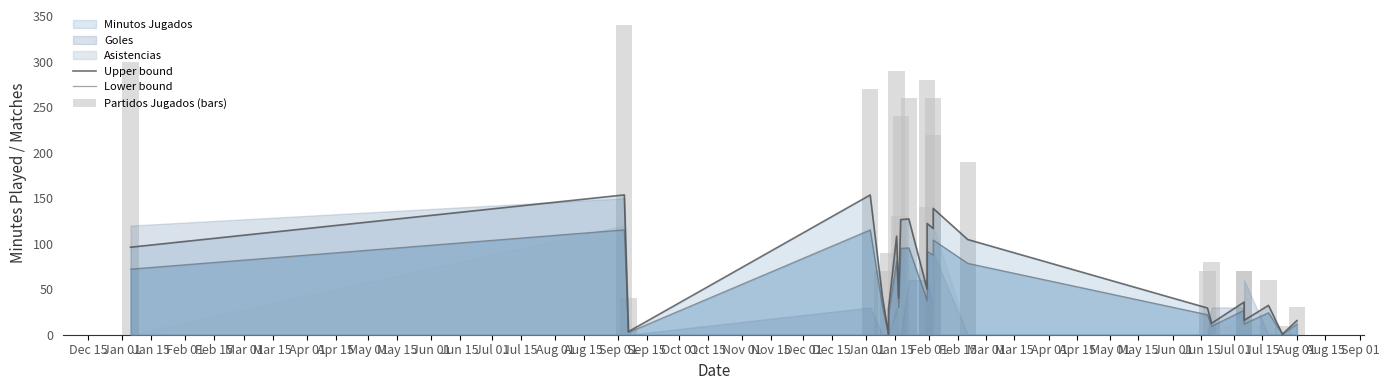

At which category is the sum across all series the highest?

Jan 01